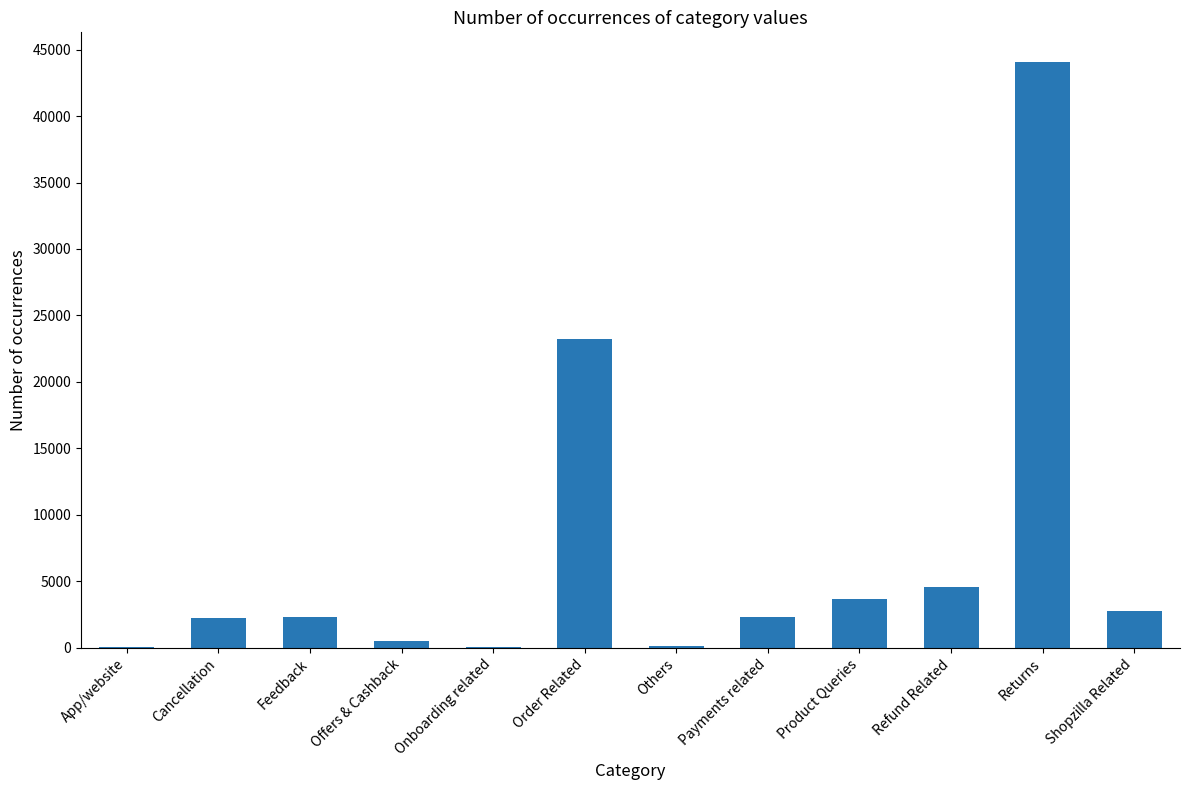

What is the change in value from App/website to Onboarding related?

-19